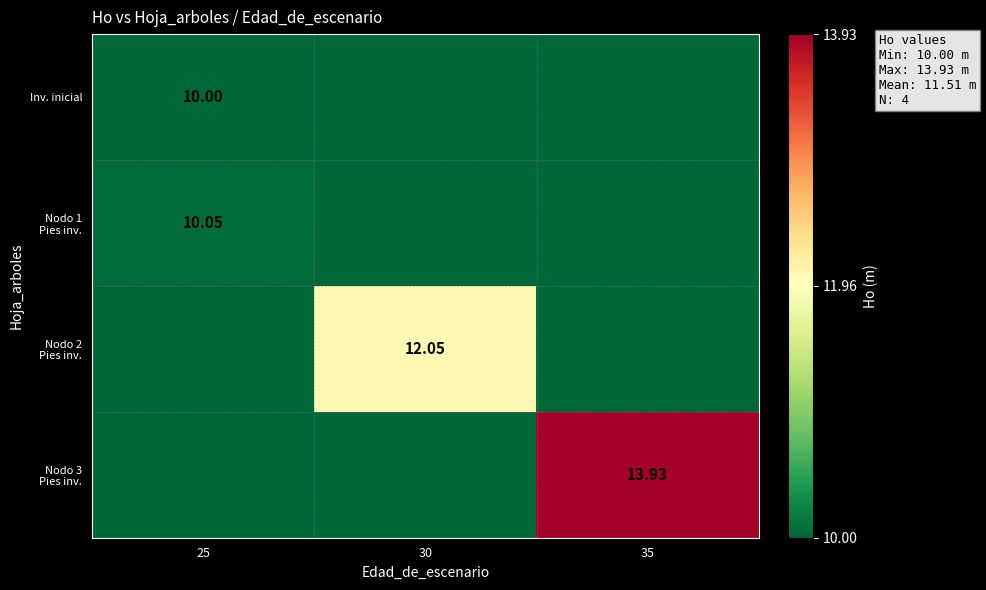

Which category has the highest value in the Nodo 3 Pies inv. series?

35